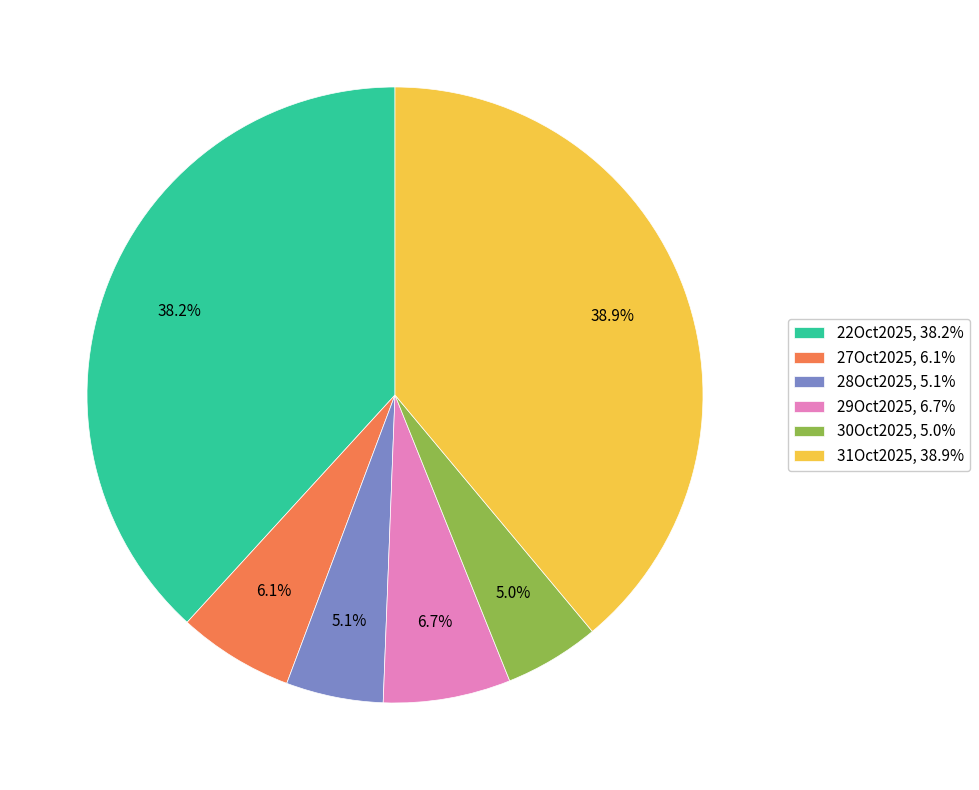

To the nearest percent, what percentage of the pie is 28Oct2025?

5%